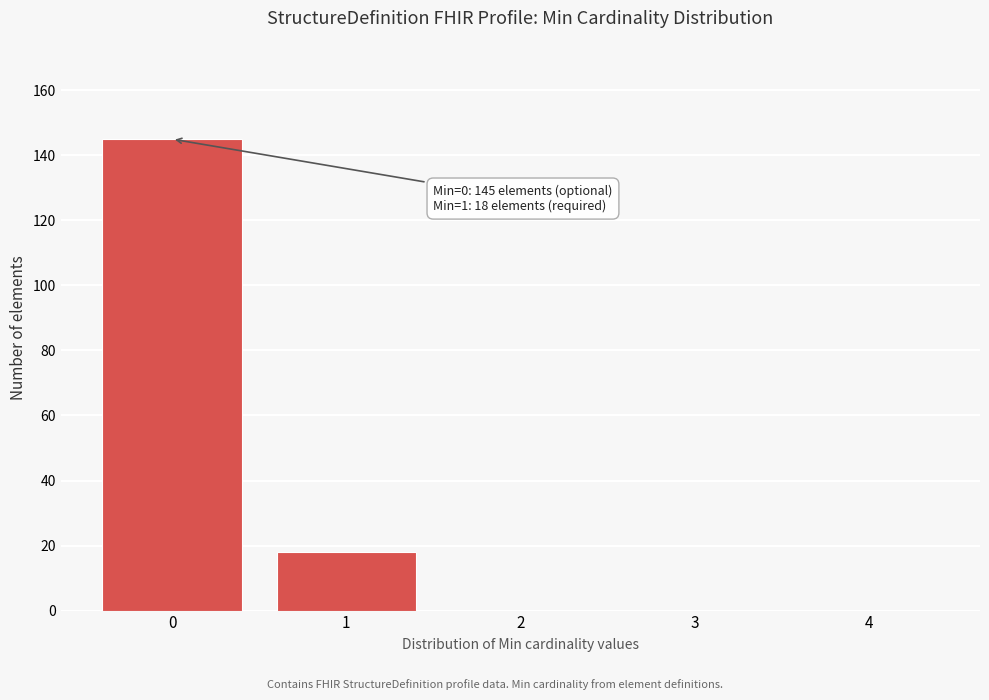

Reading right to left, extract all data points from this chart.

4=0	3=0	2=0	1=18	0=145